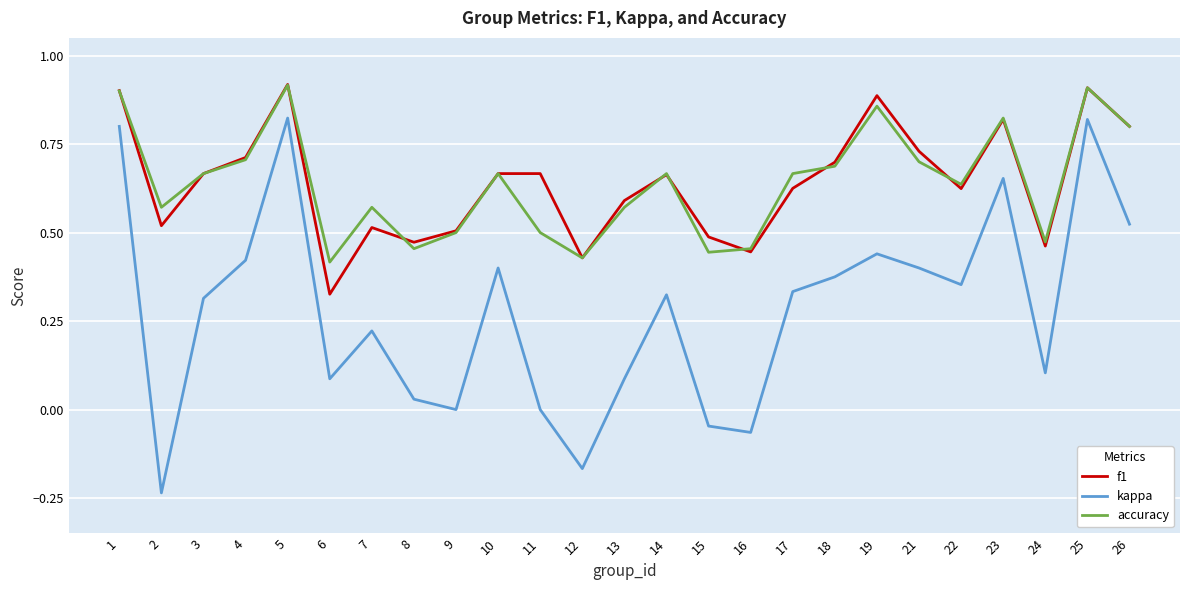

What is the sum of all kappa values?

7.0